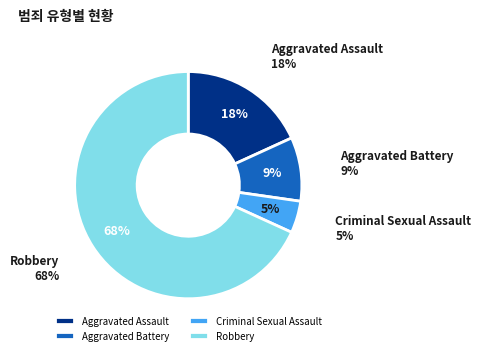

Between Aggravated Assault and Aggravated Battery, which is larger?

Aggravated Assault